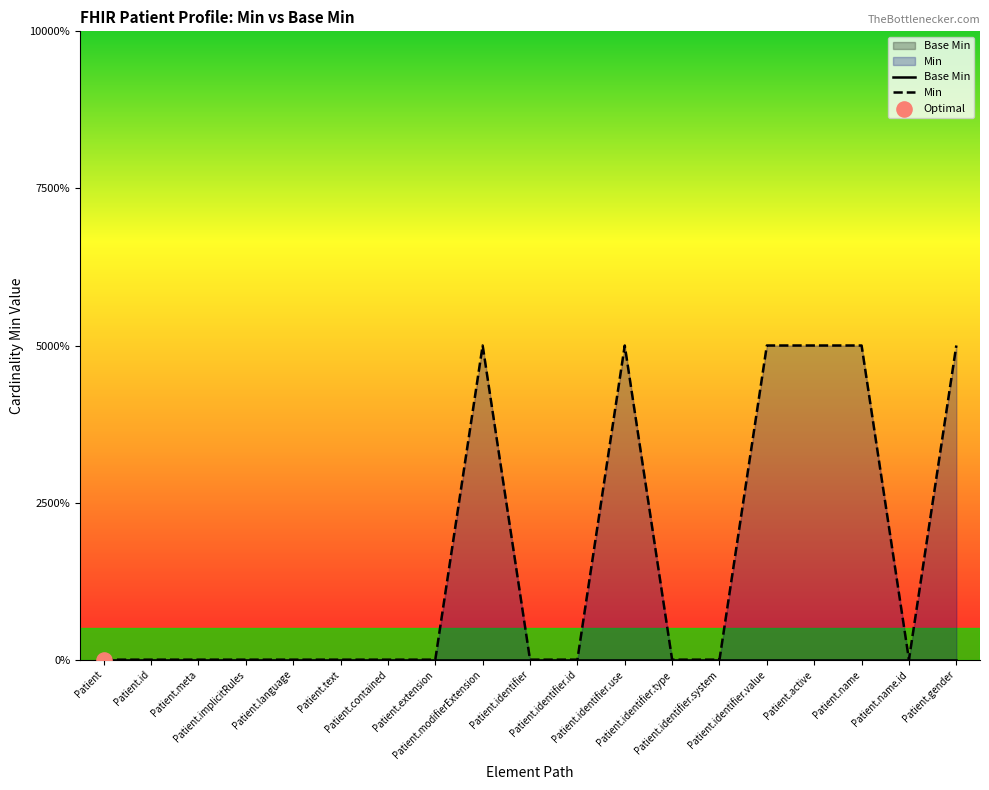

Which series has the widest spread of Y values?

Min